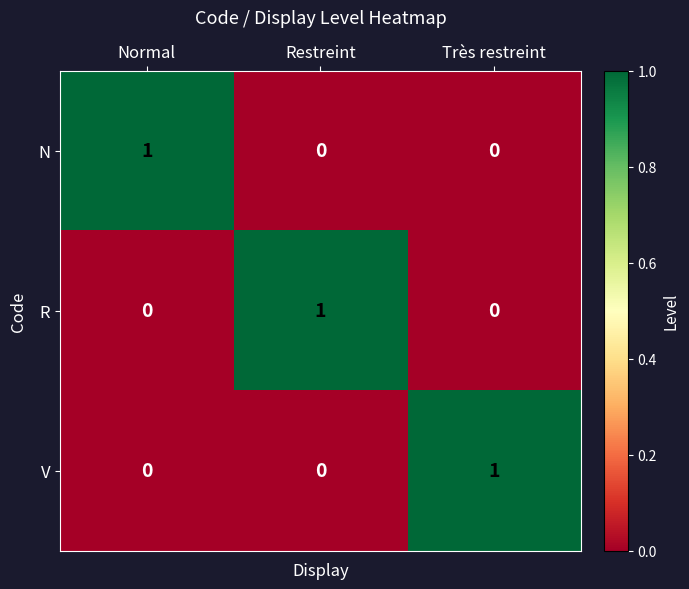

The value of R at Normal is 0. True or false?

True